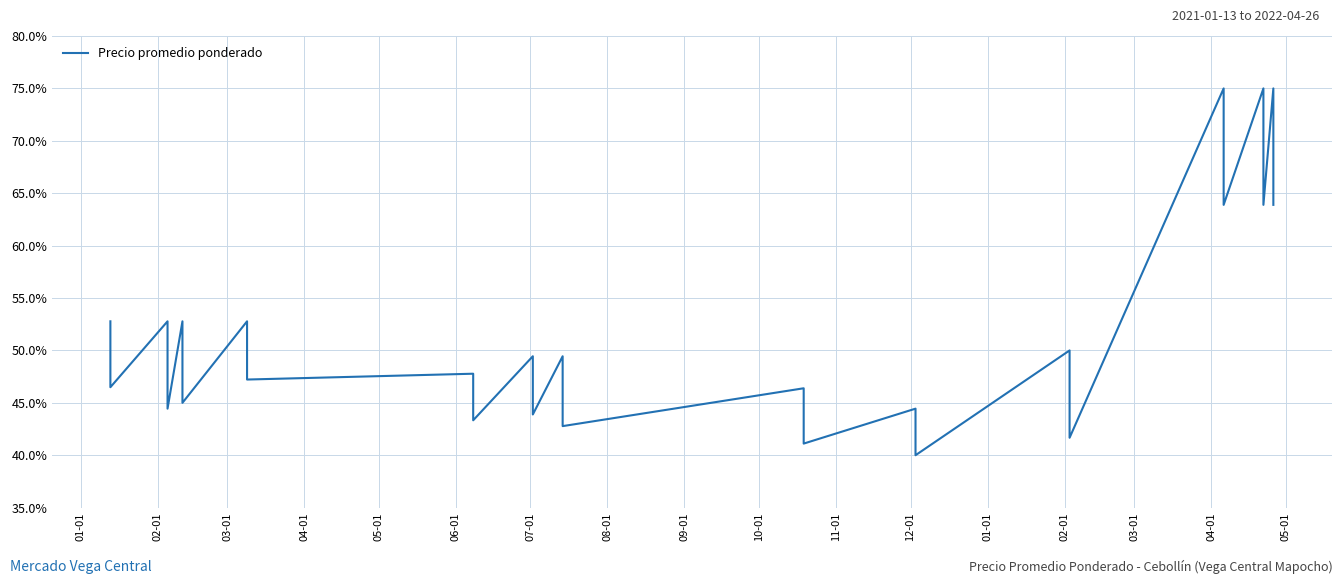

Reading right to left, what are all the values shown in this chart?

63.9	69.4	75.0	63.9	69.4	75.0	63.9	69.4	75.0	41.7	47.2	50.0	40.0	42.2	44.4	41.1	43.9	46.4	42.8	45.6	47.8	49.4	43.9	45.6	47.8	49.4	43.3	45.6	47.8	47.2	50.0	52.8	45.0	50.0	52.8	44.4	47.2	52.8	46.5	52.8